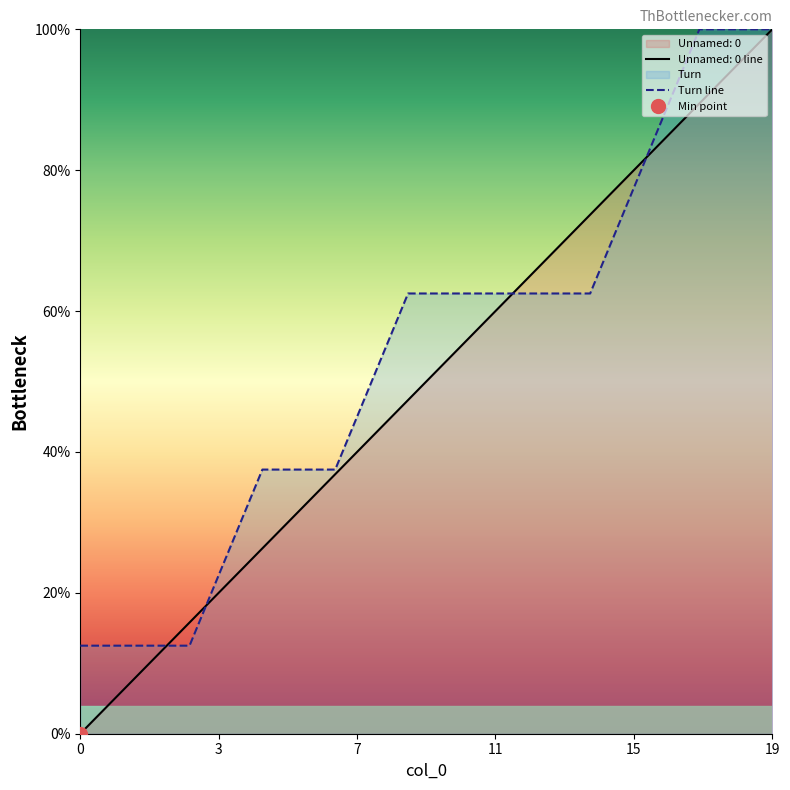

What is the value of the Unnamed: 0 point at the 14th from the left?

68.4